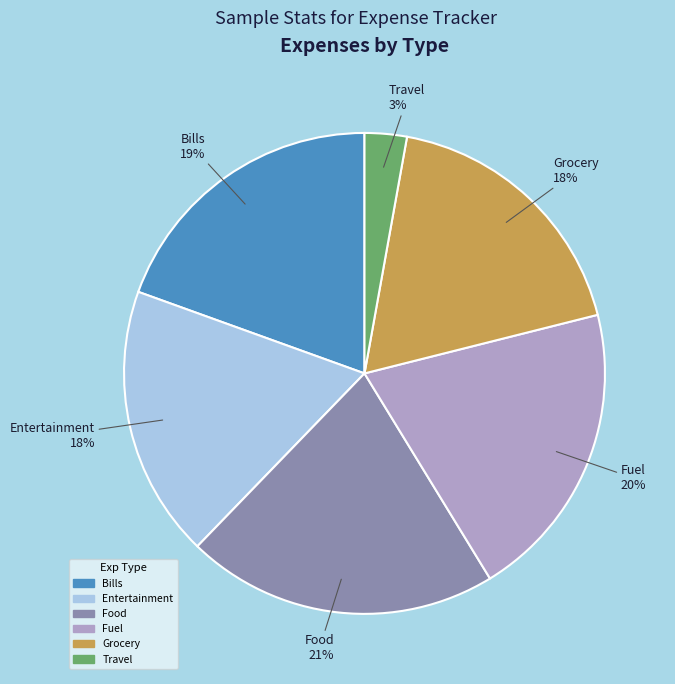

The Bills slice represents 19% of the pie. True or false?

True